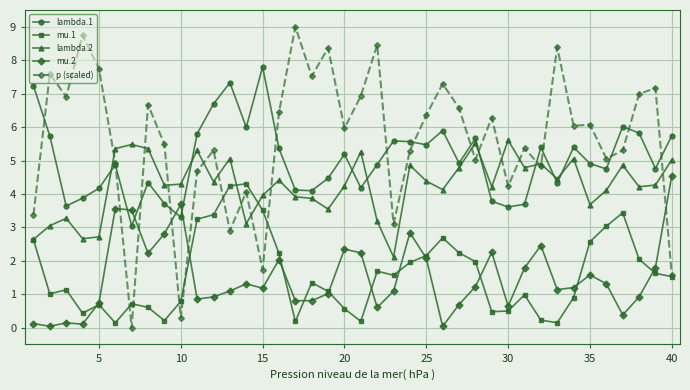

Which series ends up on top after the final intersection of lambda.1 and p (scaled)?

lambda.1